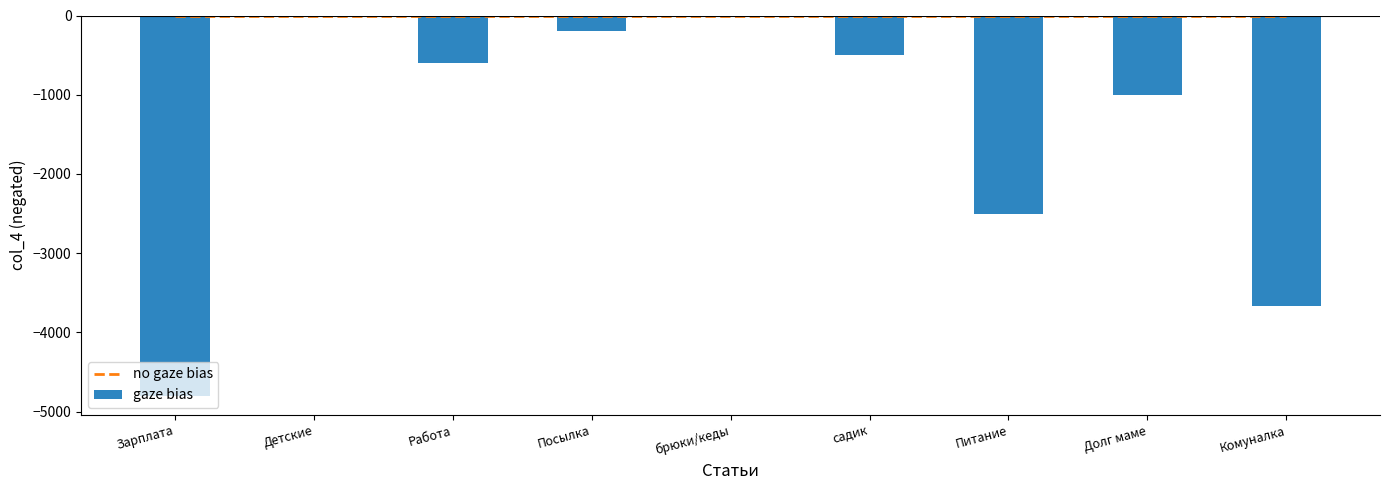

Which has a higher value, Посылка or Комуналка?

Посылка